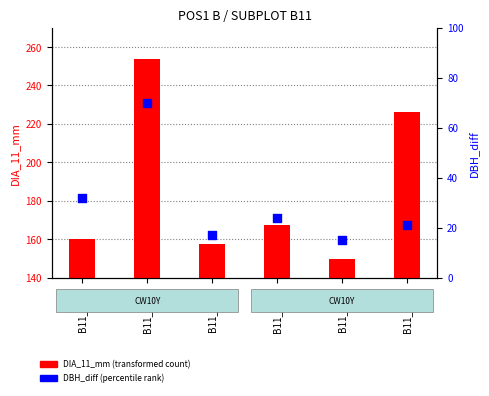

Is the value of DBH_diff at B11_9532 greater than the value of DIA_11_mm at B11_9539?

No